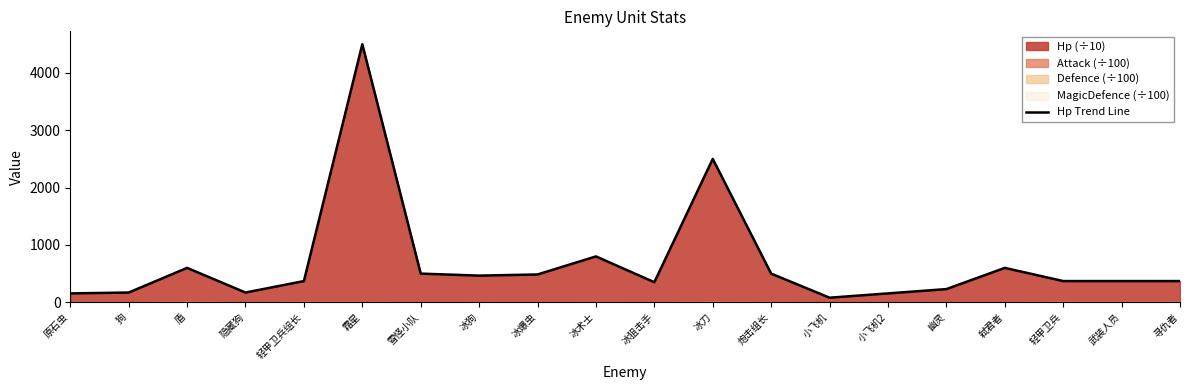

Read the value at 小飞机, to the nearest 10.

80